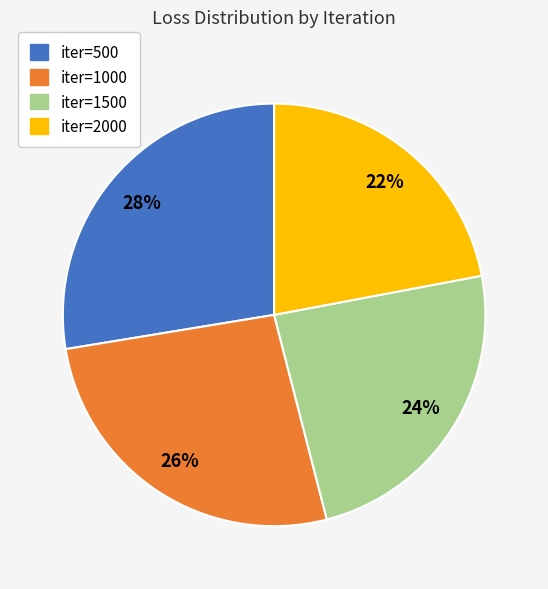

Is there any slice that represents more than half of the pie?

No